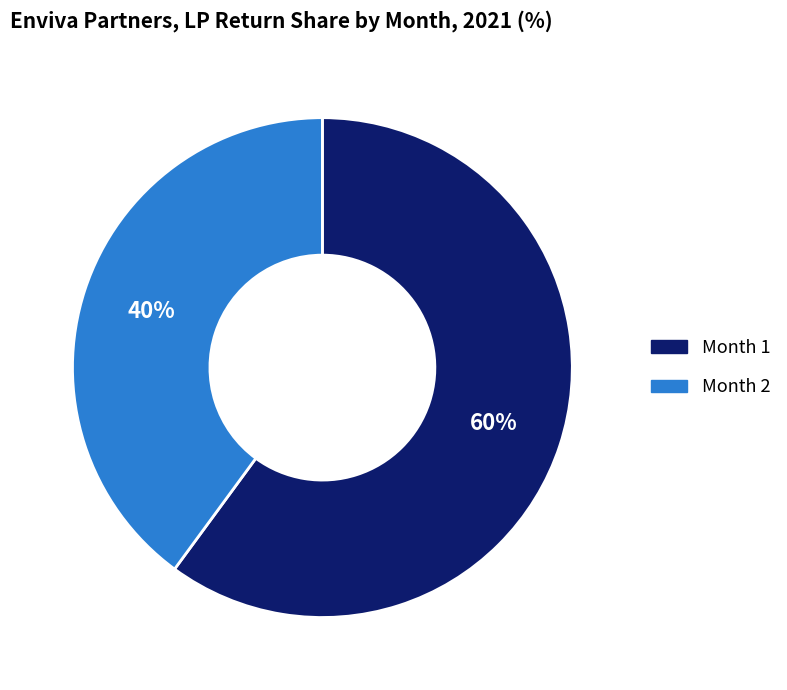

To the nearest percent, what is the difference between the largest and smallest slice percentages?

20%